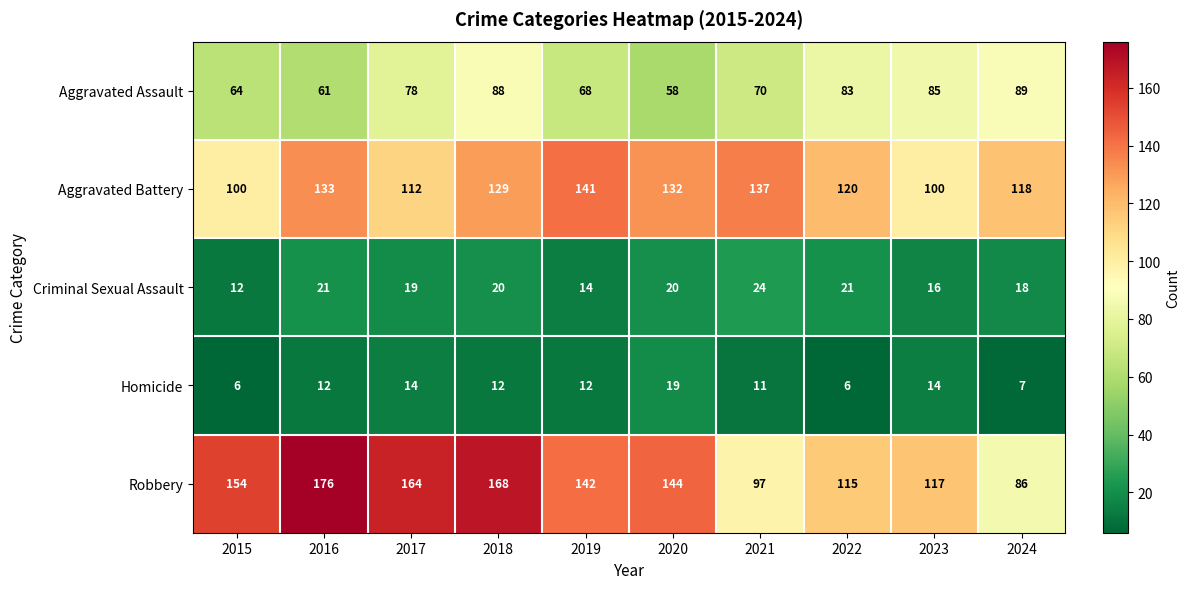

What is the difference between the Robbery values at 2015 and 2017?

10